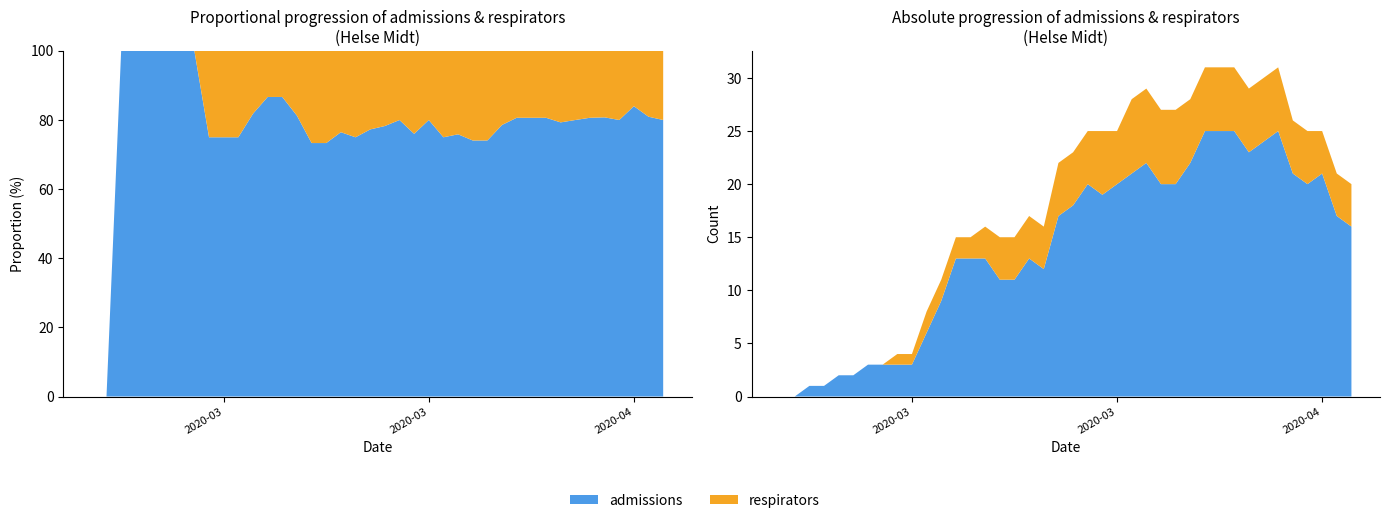

Reading left to right, what are all the values shown in this chart?

admissions: 2020-03-08=0	2020-03-09=0	2020-03-10=1	2020-03-11=1	2020-03-12=2	2020-03-13=2	2020-03-14=3	2020-03-15=3	2020-03-16=3	2020-03-17=3	2020-03-18=6	2020-03-19=9	2020-03-20=13	2020-03-21=13	2020-03-22=13	2020-03-23=11	2020-03-24=11	2020-03-25=13	2020-03-26=12	2020-03-27=17	2020-03-28=18	2020-03-29=20	2020-03-30=19	2020-03-31=20	2020-04-01=21	2020-04-02=22	2020-04-03=20	2020-04-04=20	2020-04-05=22	2020-04-06=25	2020-04-07=25	2020-04-08=25	2020-04-09=23	2020-04-10=24	2020-04-11=25	2020-04-12=21	2020-04-13=20	2020-04-14=21	2020-04-15=17	2020-04-16=16
respirators: 2020-03-08=0	2020-03-09=0	2020-03-10=0	2020-03-11=0	2020-03-12=0	2020-03-13=0	2020-03-14=0	2020-03-15=0	2020-03-16=1	2020-03-17=1	2020-03-18=2	2020-03-19=2	2020-03-20=2	2020-03-21=2	2020-03-22=3	2020-03-23=4	2020-03-24=4	2020-03-25=4	2020-03-26=4	2020-03-27=5	2020-03-28=5	2020-03-29=5	2020-03-30=6	2020-03-31=5	2020-04-01=7	2020-04-02=7	2020-04-03=7	2020-04-04=7	2020-04-05=6	2020-04-06=6	2020-04-07=6	2020-04-08=6	2020-04-09=6	2020-04-10=6	2020-04-11=6	2020-04-12=5	2020-04-13=5	2020-04-14=4	2020-04-15=4	2020-04-16=4